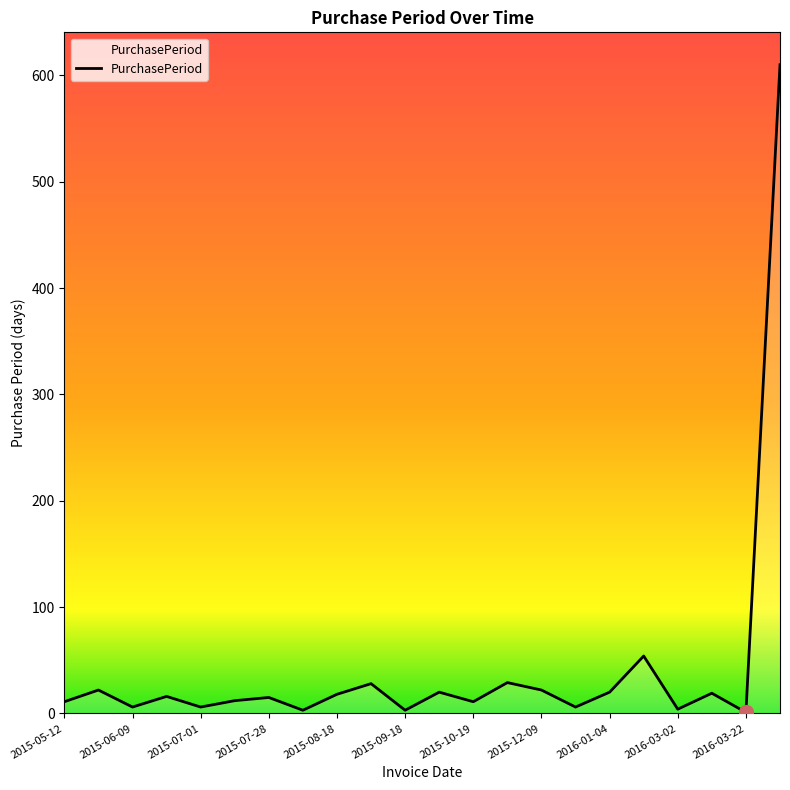

What is the greatest value displayed?

610